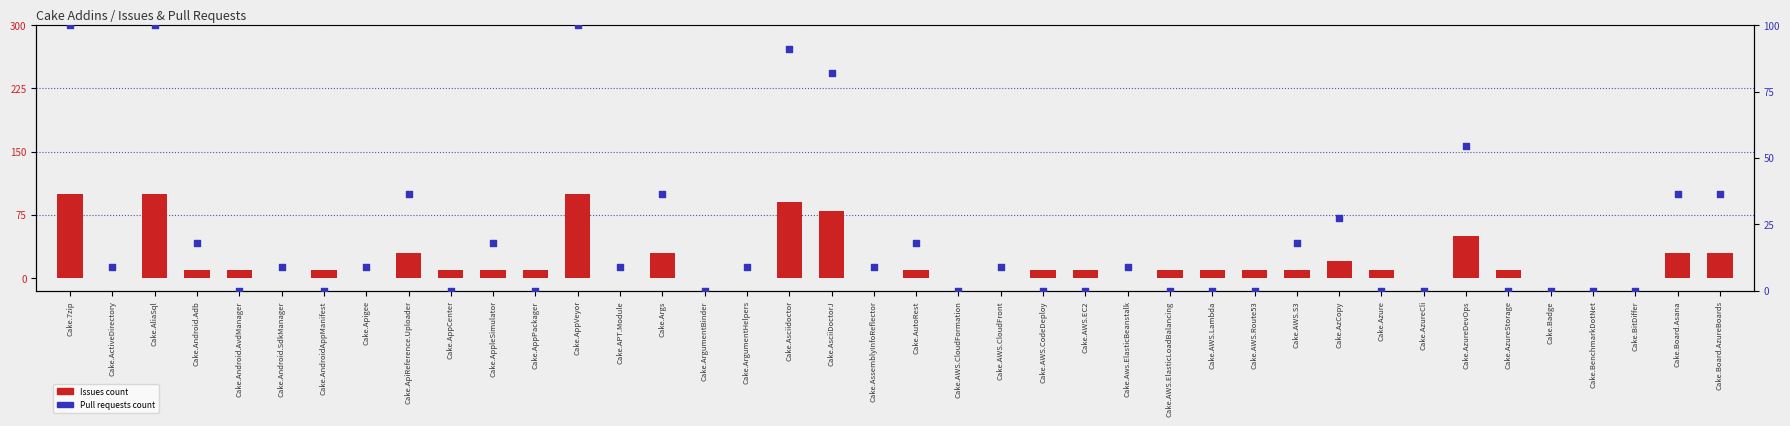

Which series has the largest Y range (max minus min)?

Issues count